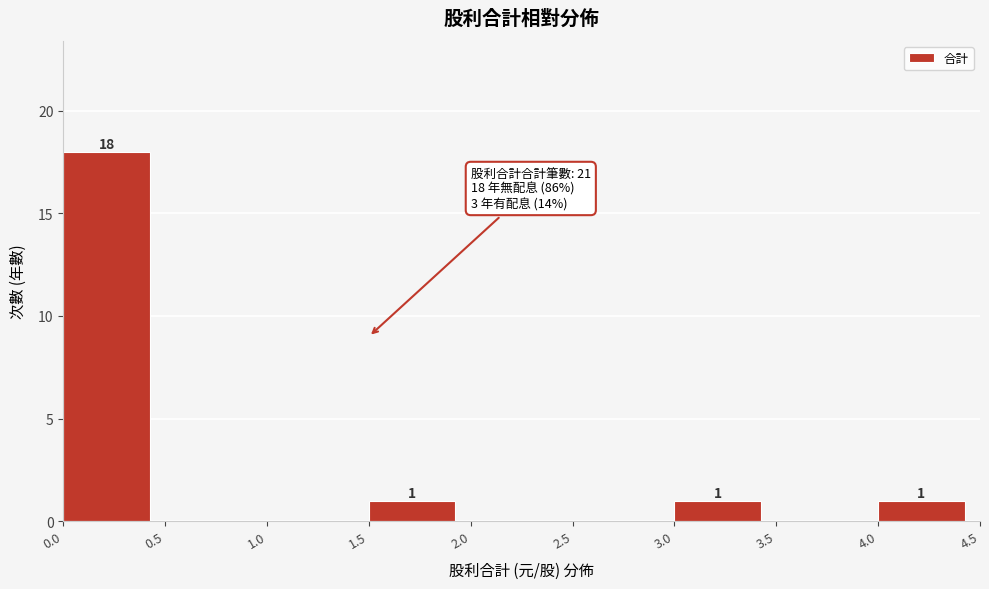

Which range on the x-axis has the tallest bar?

0.0 to 0.5